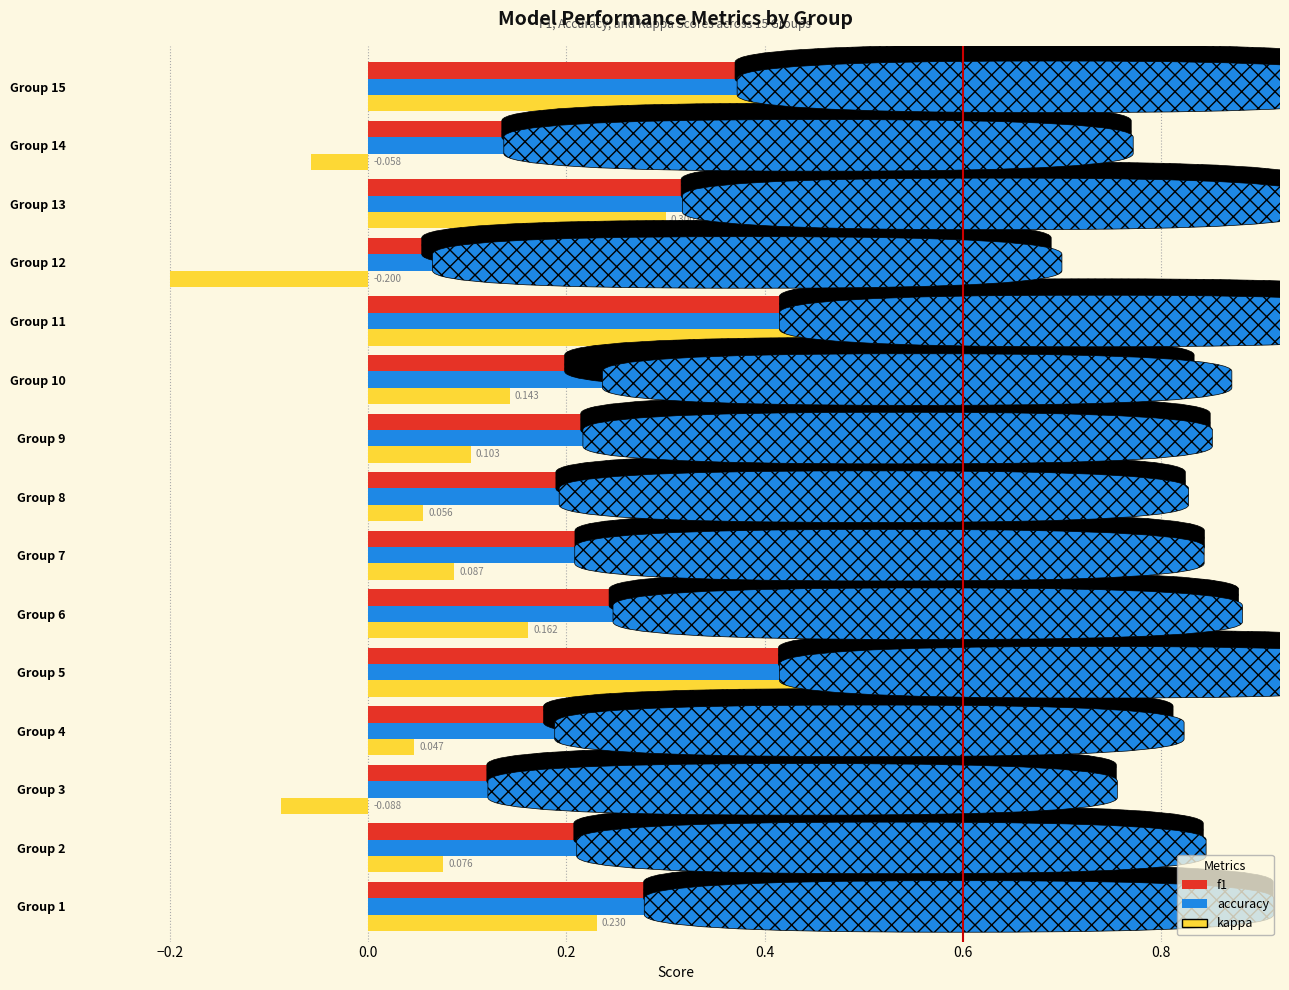

Which series has the largest total across all categories?

accuracy